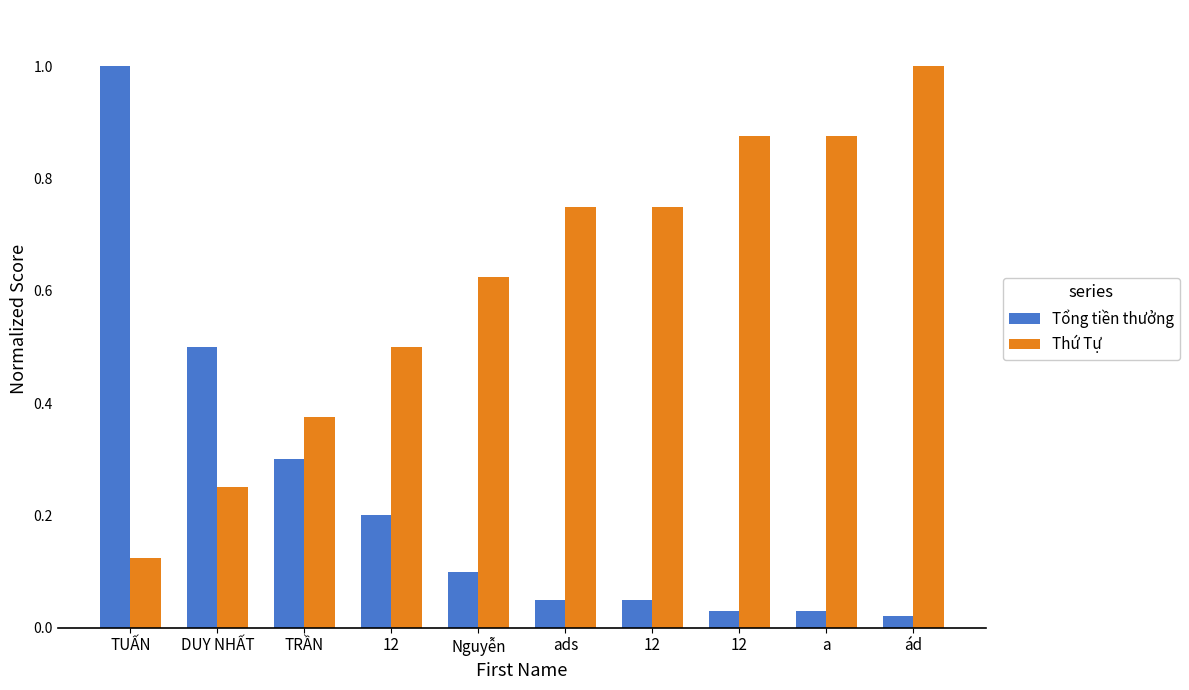

Is it true that Tổng tiền thưởng equals 0.0 at ád?

False